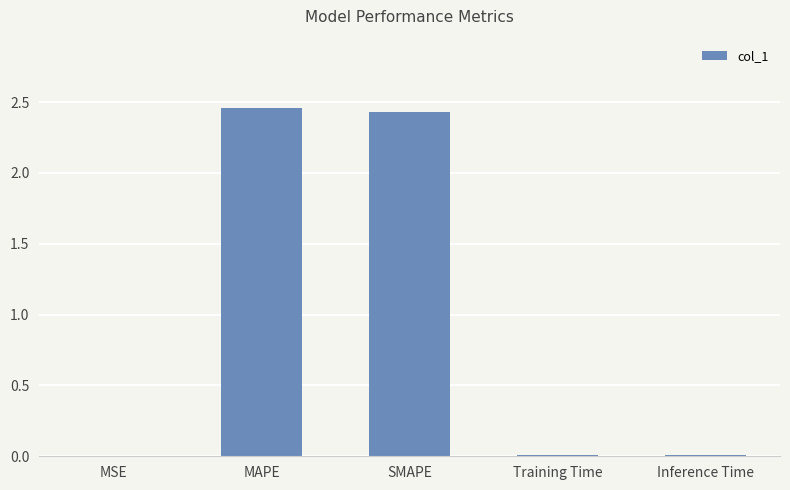

What is the sum of all values?

4.9